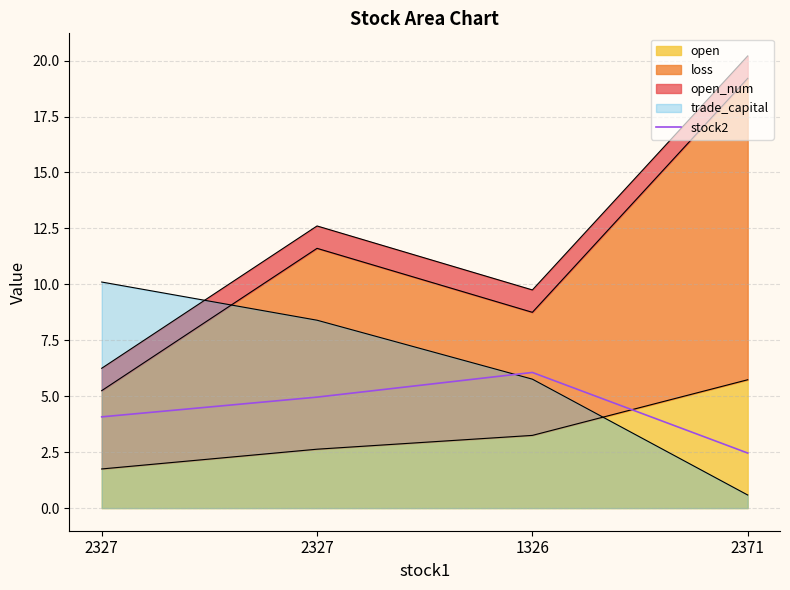

What is the label of the 1st point from the right?

2371